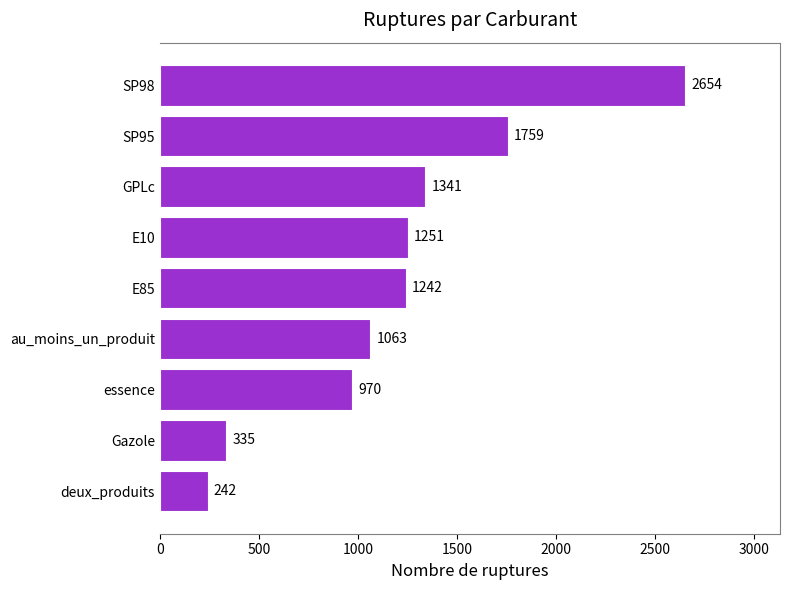

Are the bars horizontal?

Yes